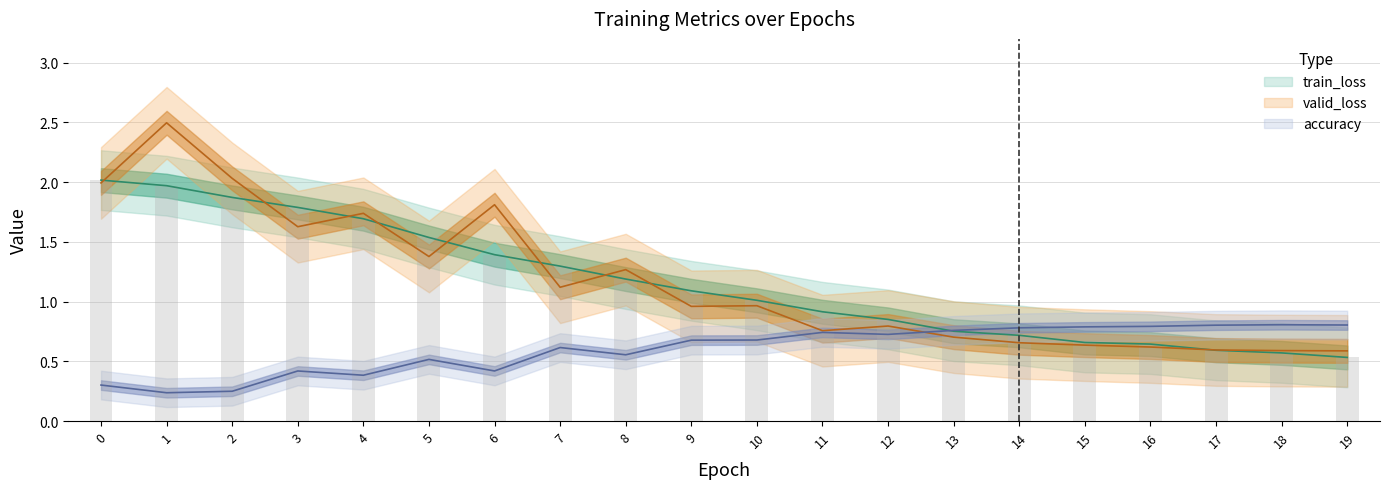

How many series are shown in this chart?

3